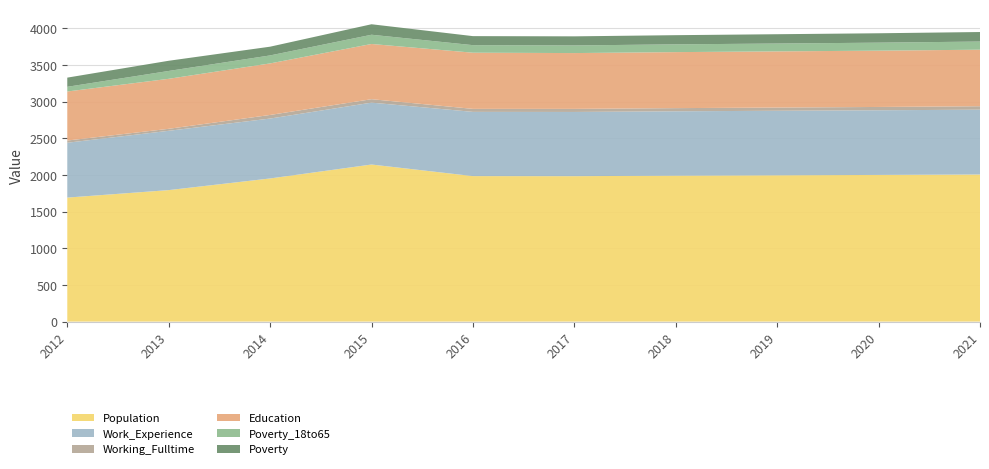

Reading right to left, list all the values displayed in this chart.

Population: 2006	2000	1995	1990	1983	1984	2142	1952	1793	1691
Work_Experience: 884	882	880	878	876	876	844	817	809	748
Working_Fulltime: 47	45	44	43	42	41	47	49	27	30
Education: 771	768	766	764	761	766	753	703	682	669
Poverty_18to65: 111	109	107	106	104	103	126	109	107	64
Poverty: 130	128	127	125	124	123	143	119	139	125